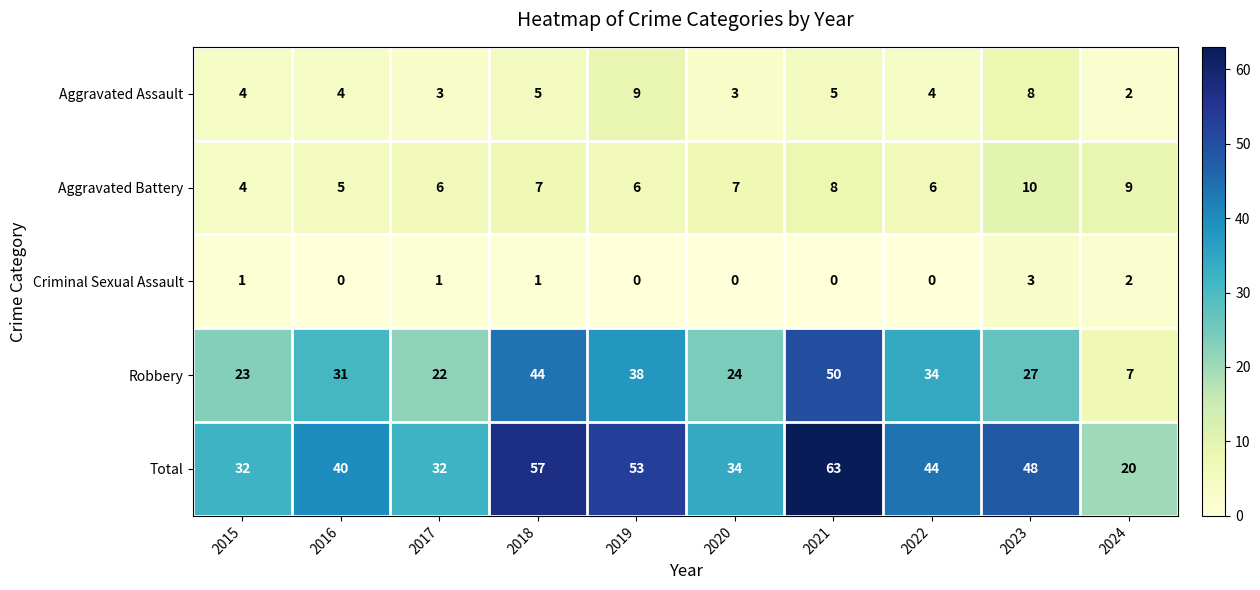

At how many categories does at least one series exceed 46?

4